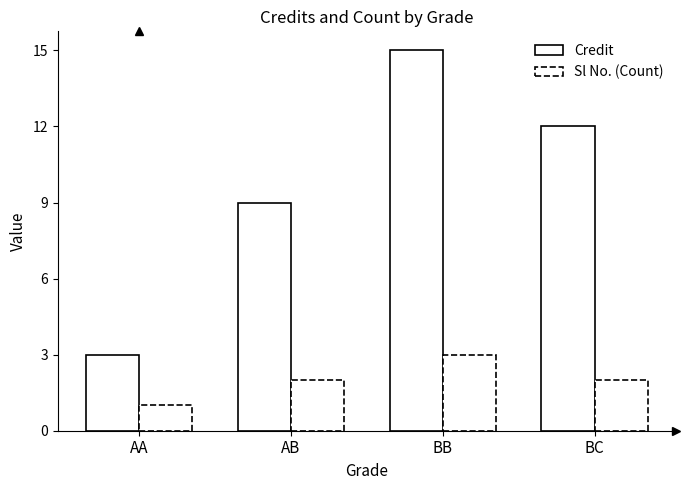

What is the greatest value displayed?

15